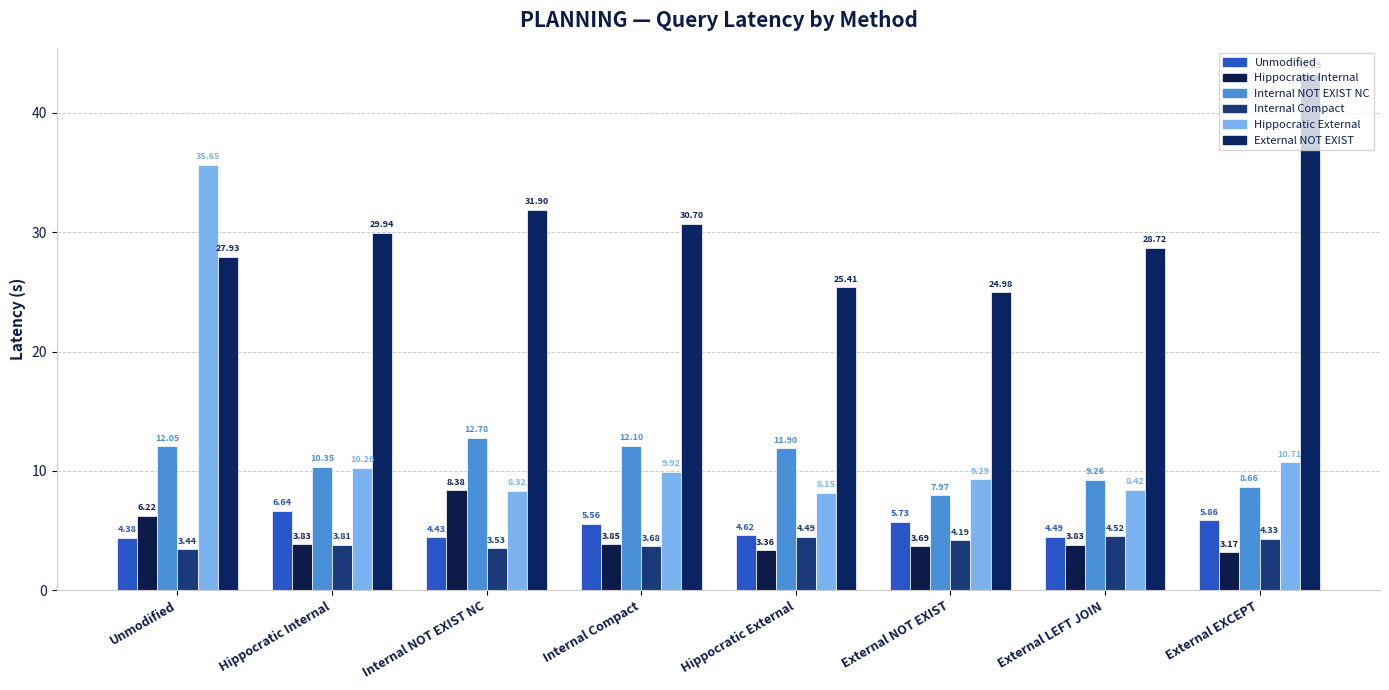

Count the Unmodified values in the range 4 to 5.

4